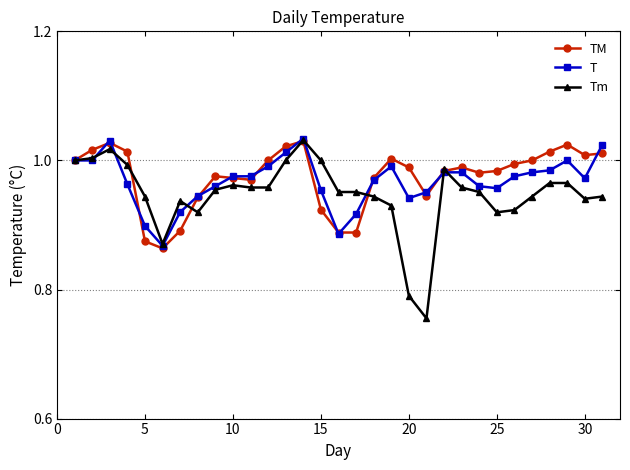

Which series has the largest range (max minus min)?

Tm